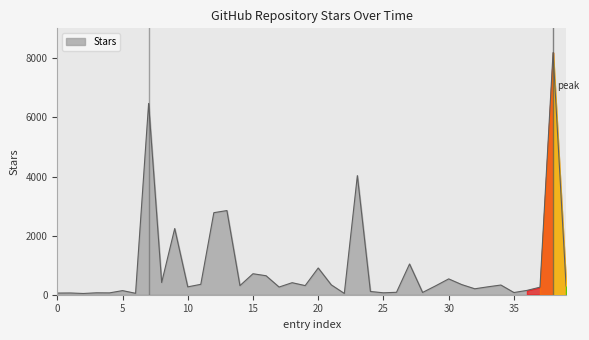

What is the difference between the maximum and minimum values?

8154